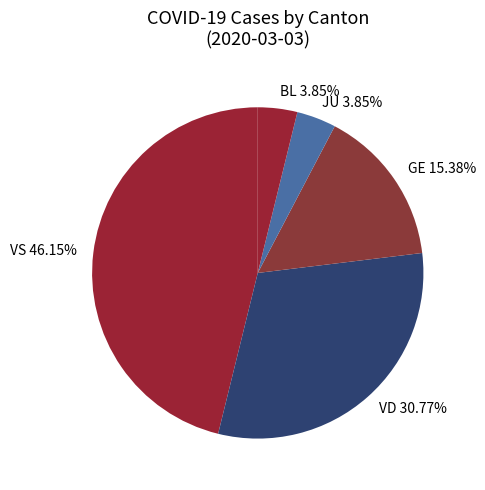

Does VS account for over 50% of the chart?

No